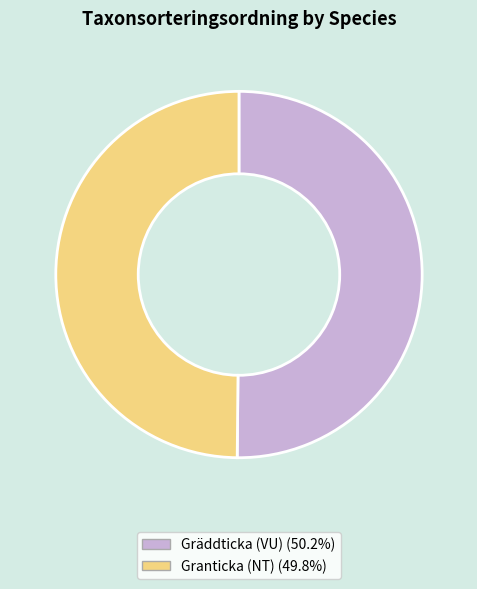

Approximately how many times larger is the value at Granticka (NT) compared to Gräddticka (VU)?

1.0